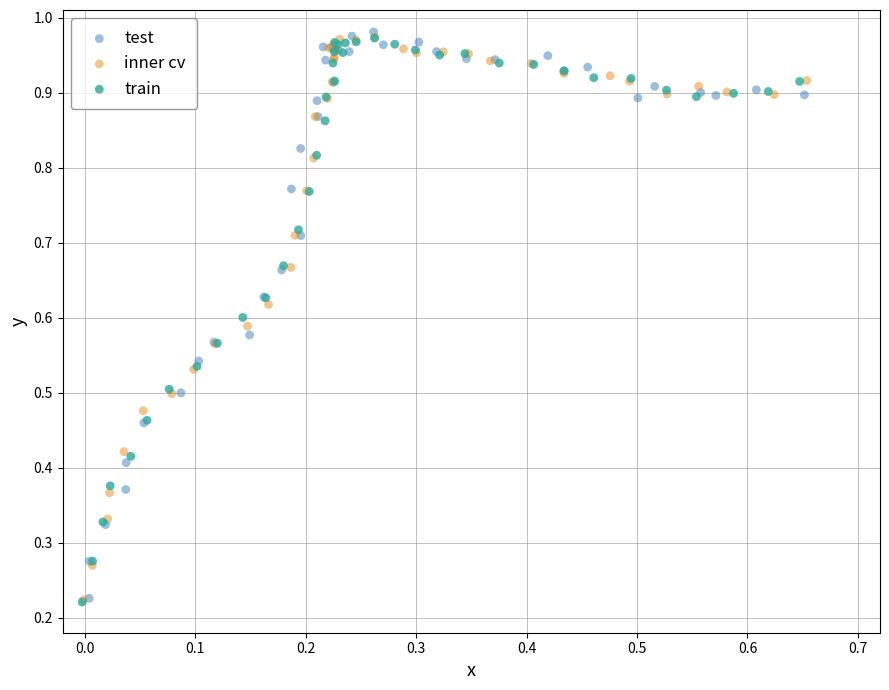

What are all the series names shown in the legend?

test, inner cv, train